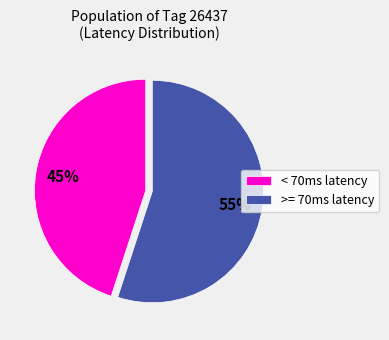

To the nearest percent, what is the combined percentage of < 70ms latency and >= 70ms latency?

100%